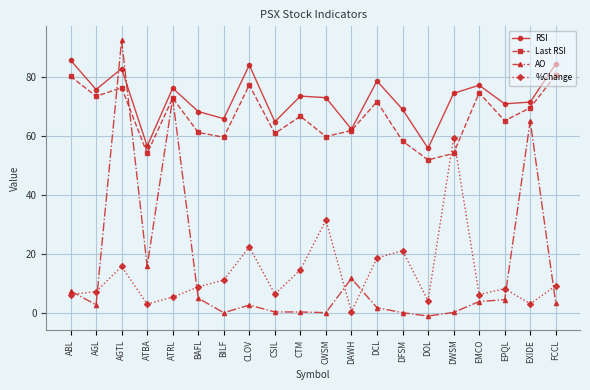

At which category is the sum across all series the highest?

AGTL